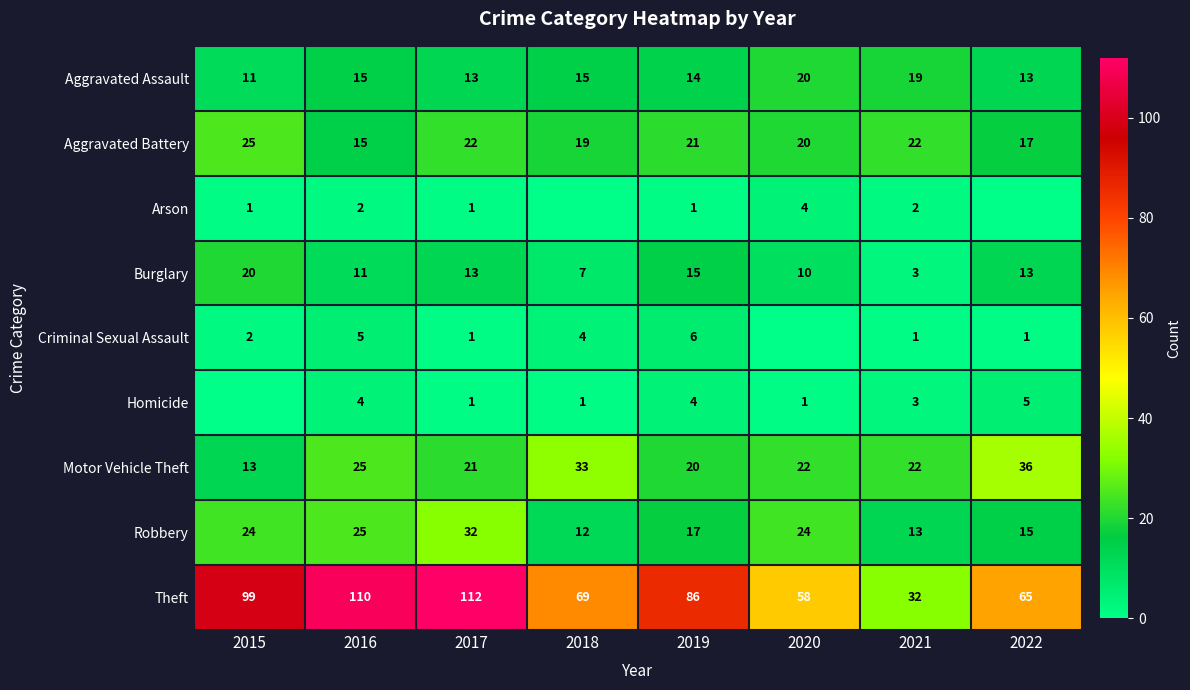

Rank the series by their maximum value, from highest to lowest.

Theft, Motor Vehicle Theft, Robbery, Aggravated Battery, Aggravated Assault, Burglary, Criminal Sexual Assault, Homicide, Arson